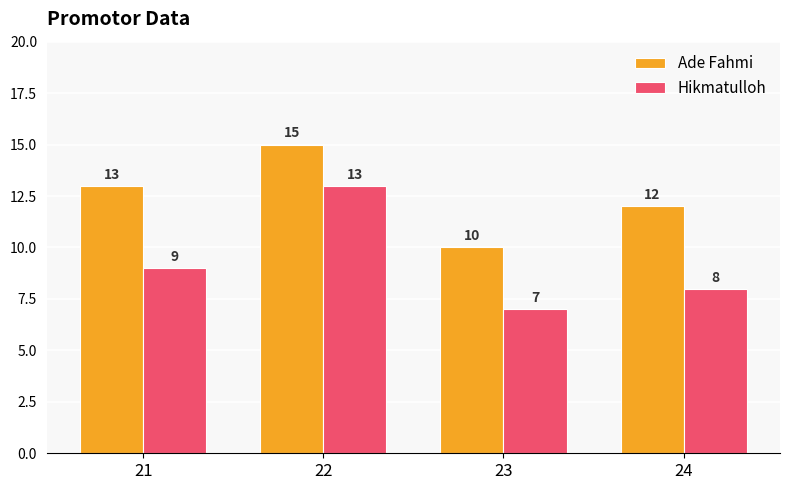

What is the sum of the Ade Fahmi values at 24 and 22?

27